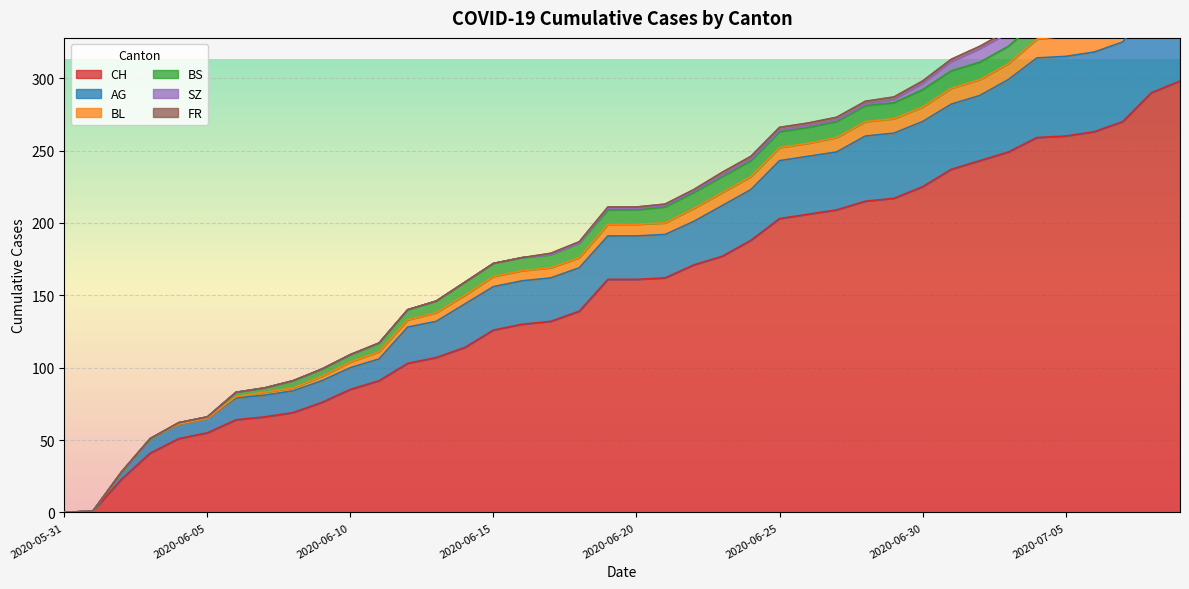

True or false: BS has more than 2 interior local peaks.

False